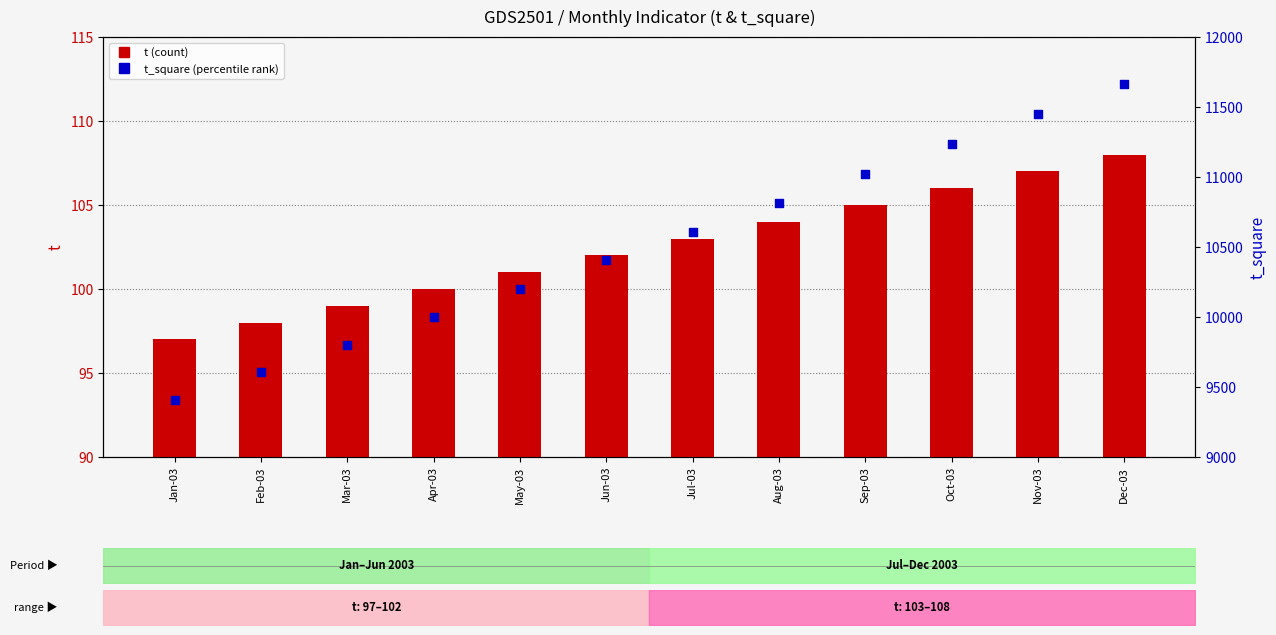

At how many categories does at least one series exceed 1183?

12